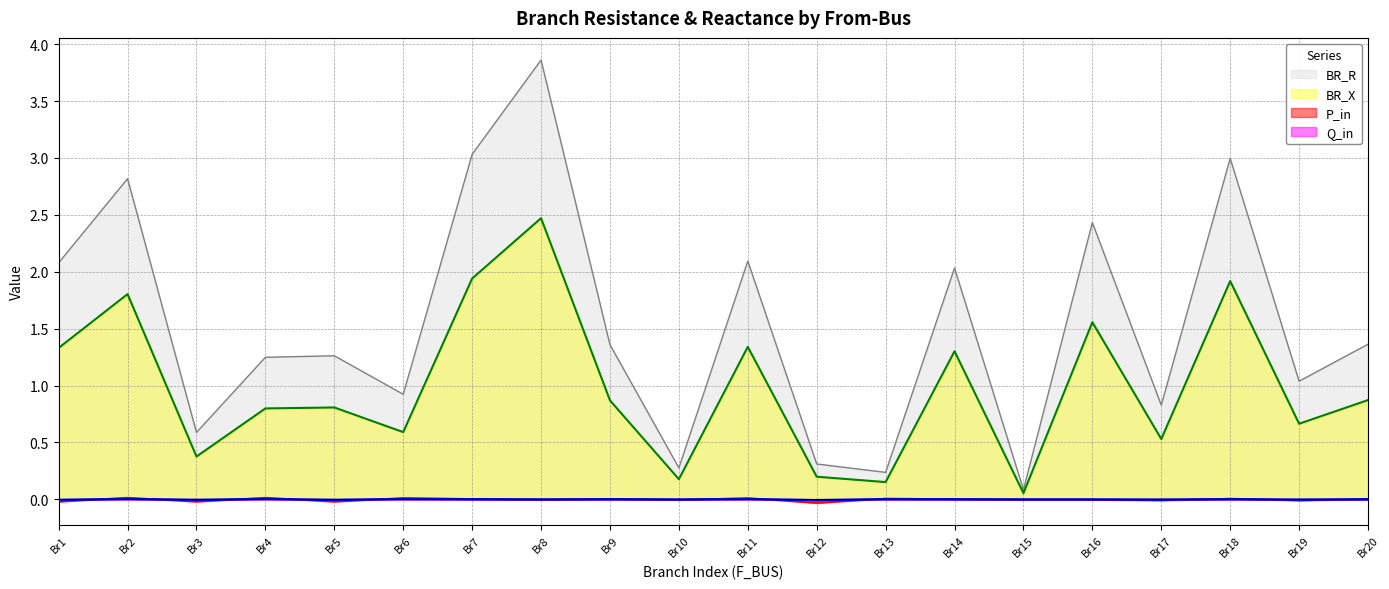

Which label corresponds to the largest value in the chart?

Br8